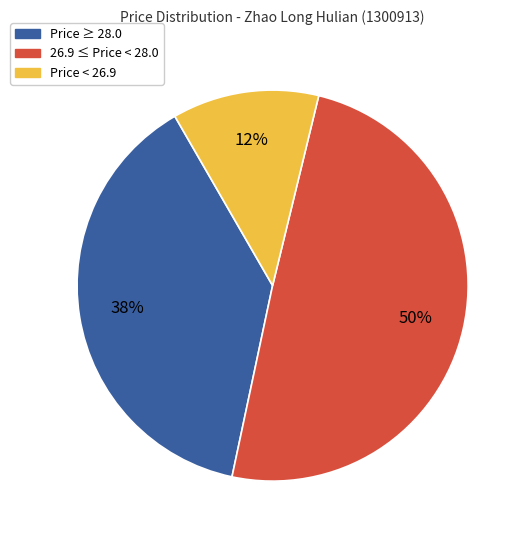

Do 26.9 ≤ Price < 28.0 and Price < 26.9 together represent more than half of the pie?

Yes